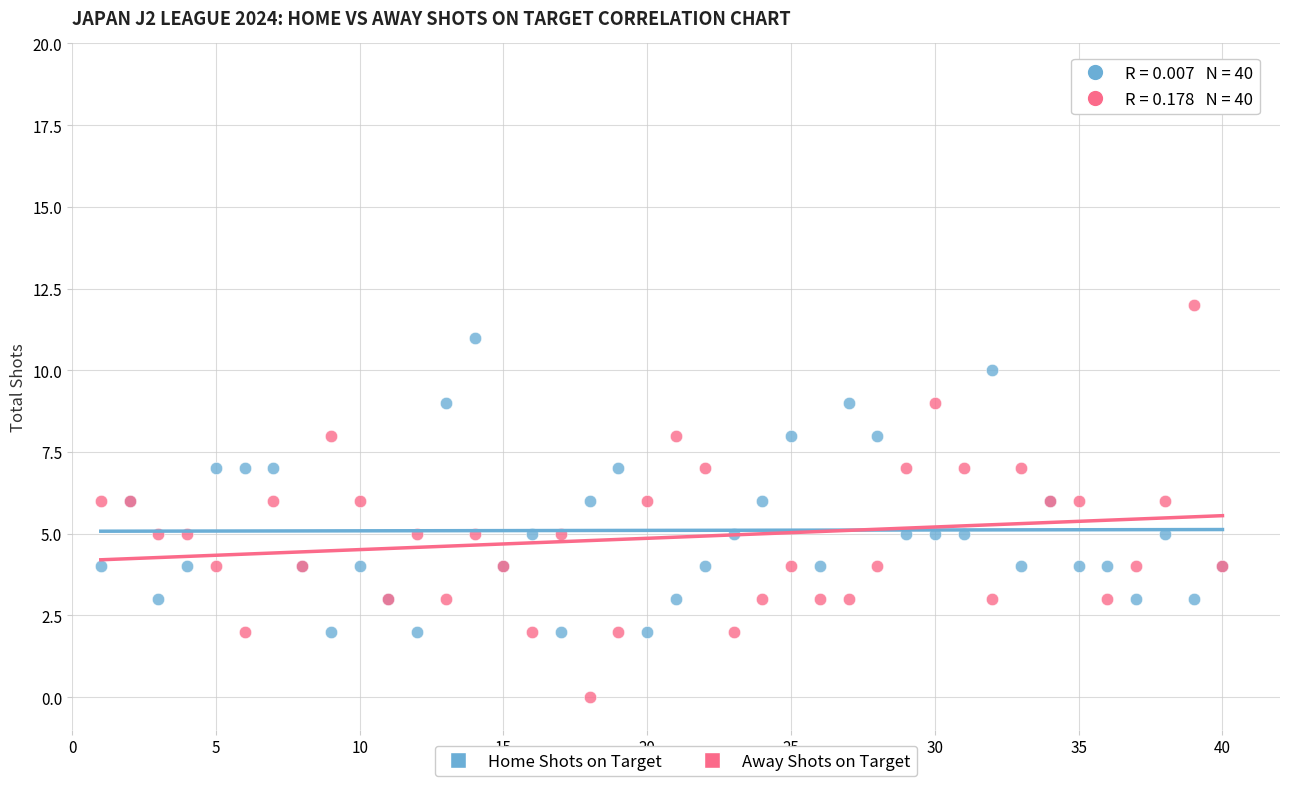

What is the X range (max minus min) for the scatter plot?

39